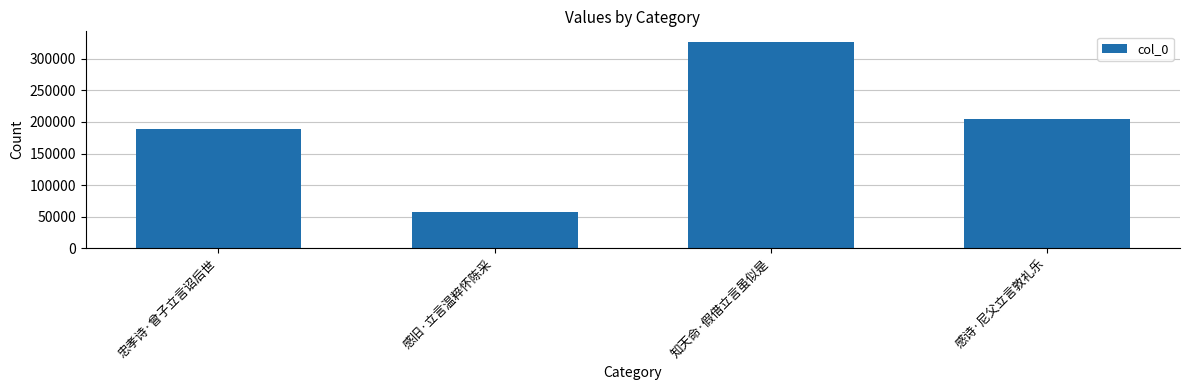

Count the number of data series in this chart.

1